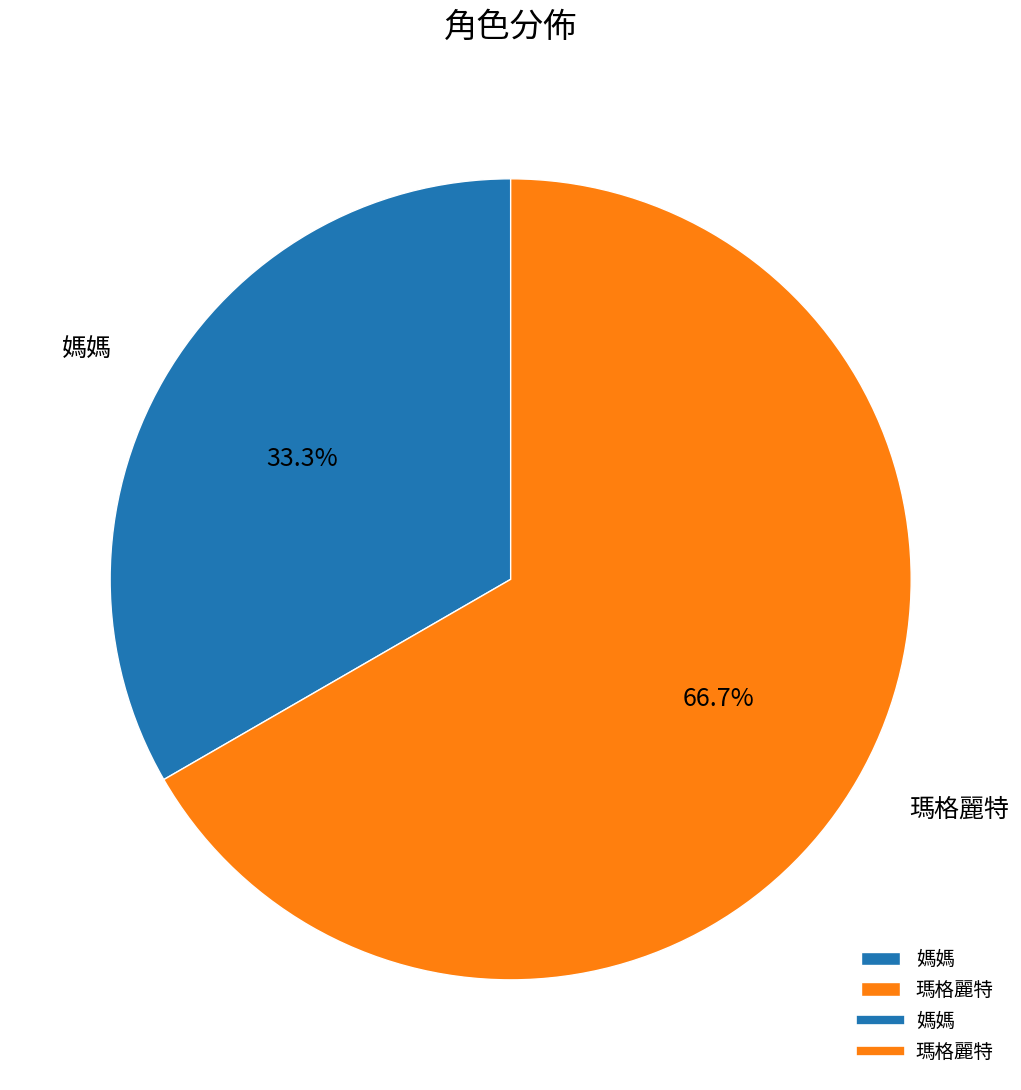

Count the number of slices in the pie.

2